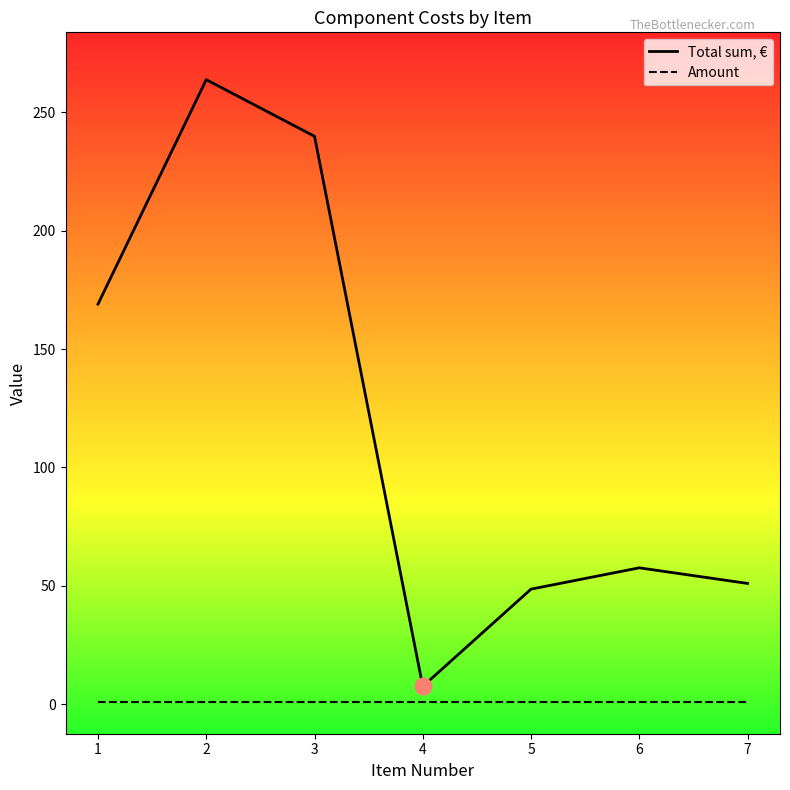

Reading left to right, extract all data points from this chart.

Total sum, €: 1=169.0	2=263.8	3=239.9	4=7.5	5=48.6	6=57.6	7=51.0
Amount: 1=1.0	2=1.0	3=1.0	4=1.0	5=1.0	6=1.0	7=1.0